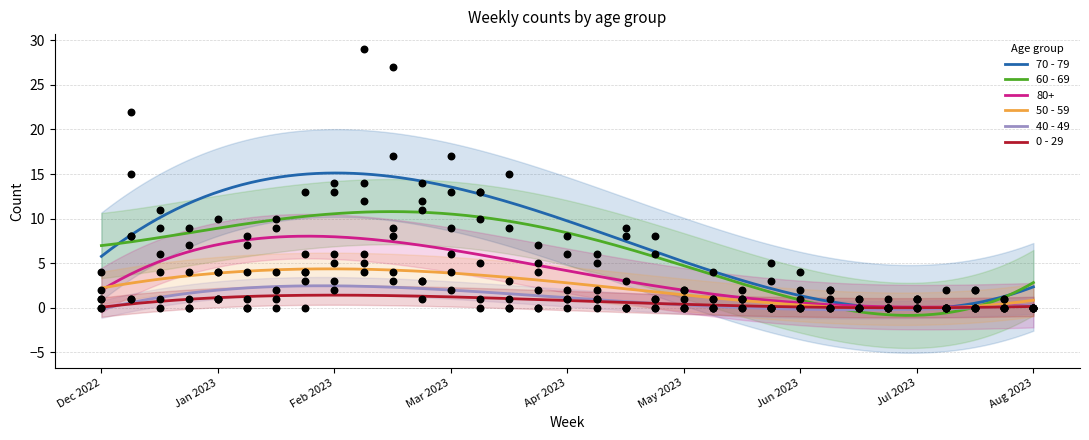

What is the highest value of the 50 - 59 series?

4.4